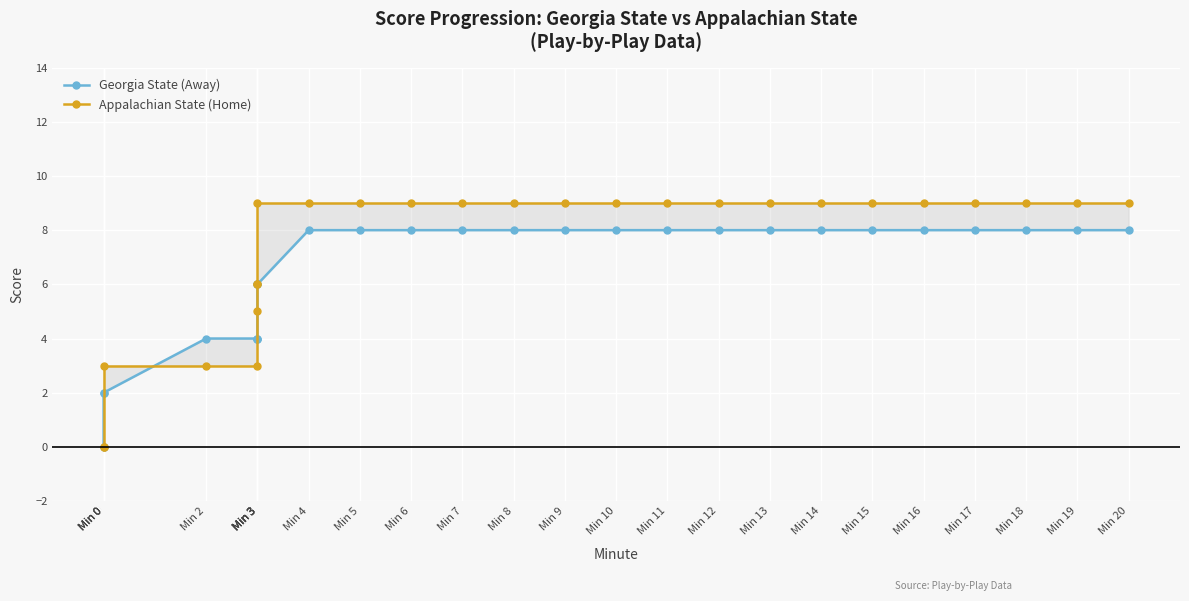

The value of Georgia State (Away) at Min 18 is 8. True or false?

True